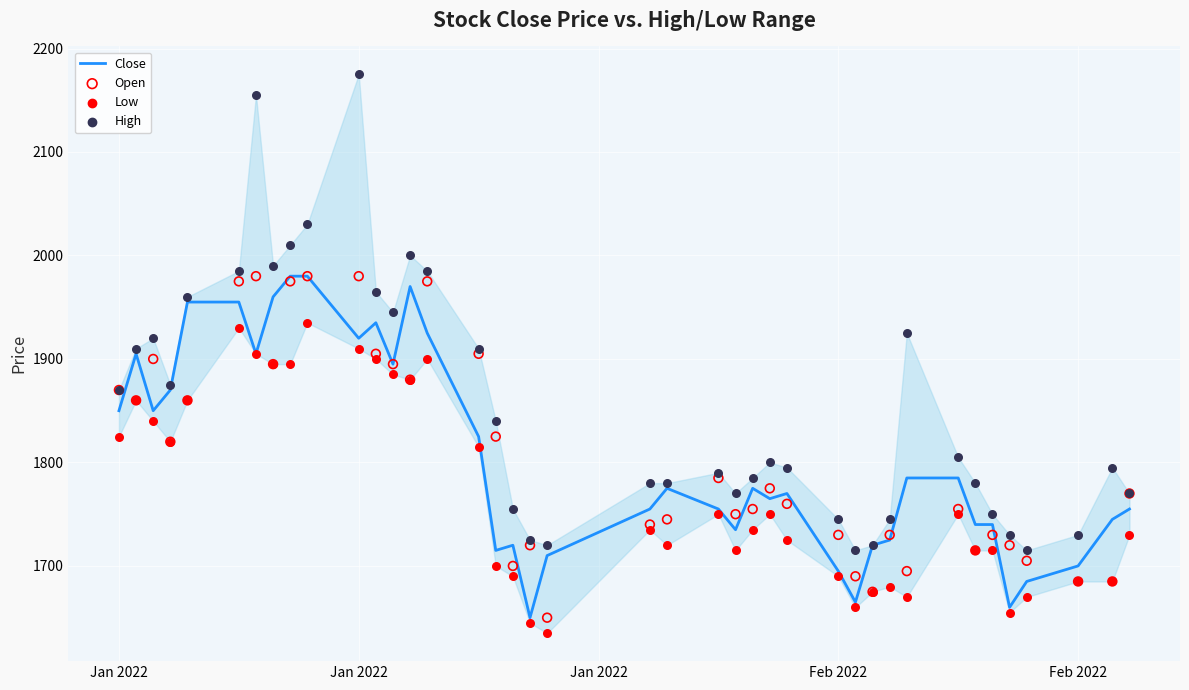

Is the value of Low at 30 greater than the value of Close at 18?

Yes